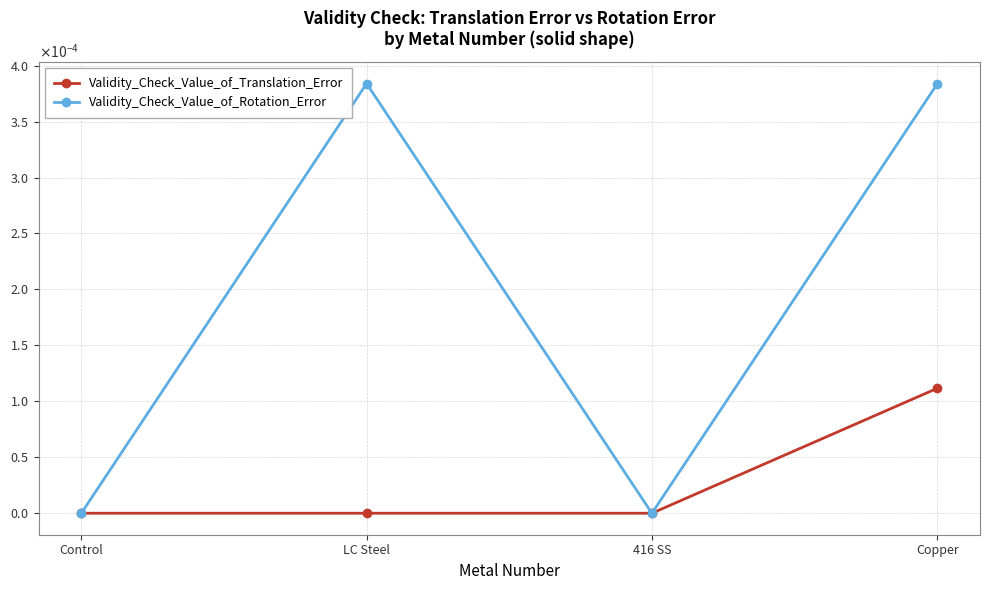

Rank the series at Control from highest to lowest value.

Validity_Check_Value_of_Translation_Error, Validity_Check_Value_of_Rotation_Error